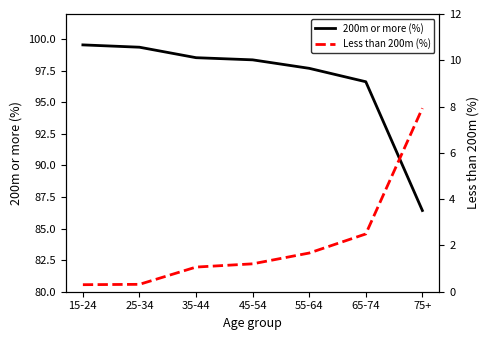

True or false: 200m or more (%) and Less than 200m (%) intersect in this chart.

False